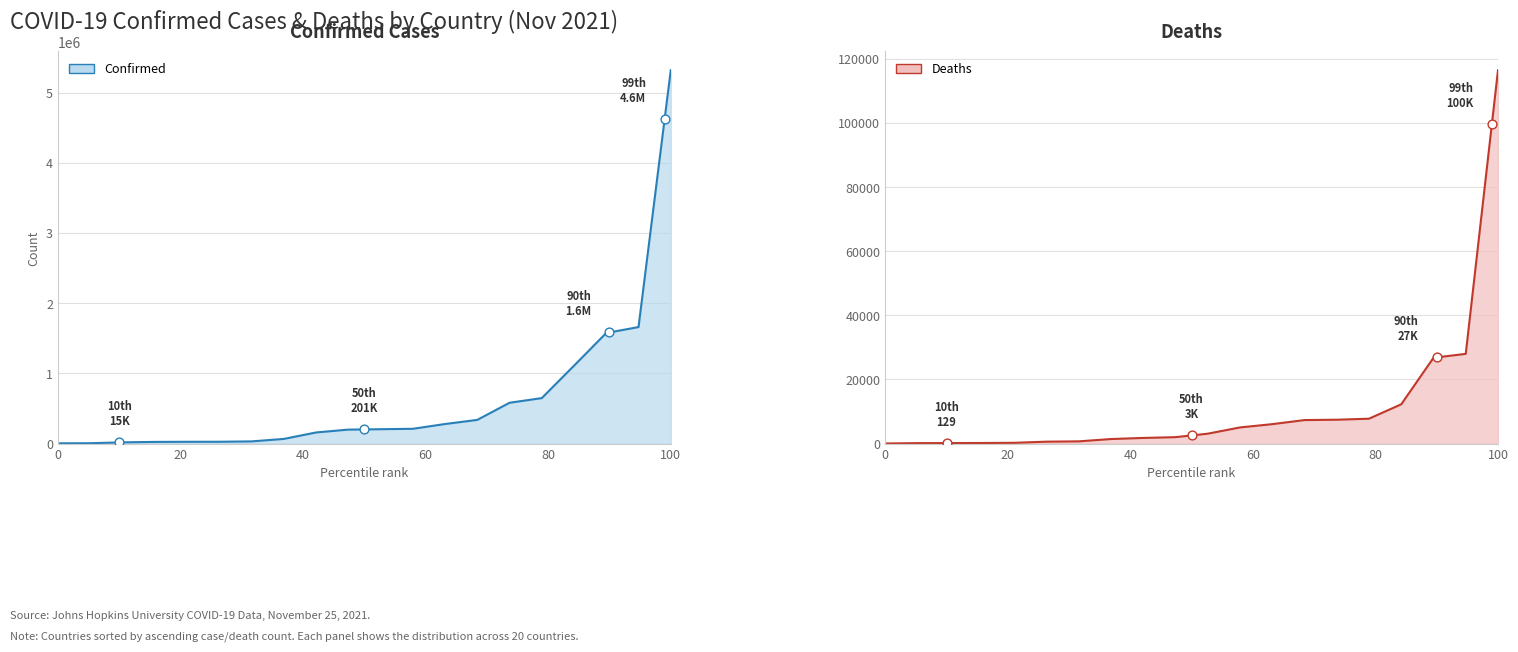

Which series has the widest spread of Y values?

Confirmed line